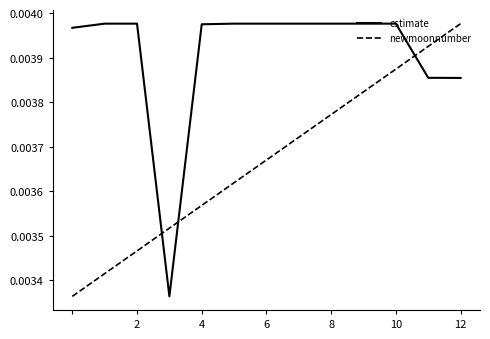

After their last crossing, which series has the higher values: newmoonnumber or estimate?

newmoonnumber